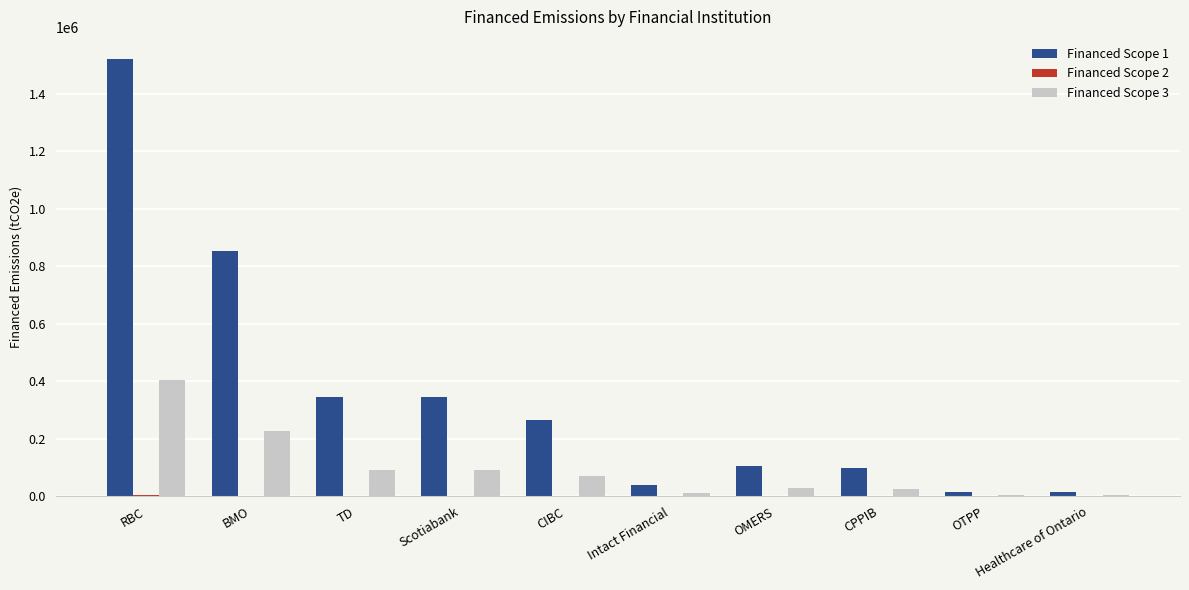

What is the greatest value displayed?

1522678.9